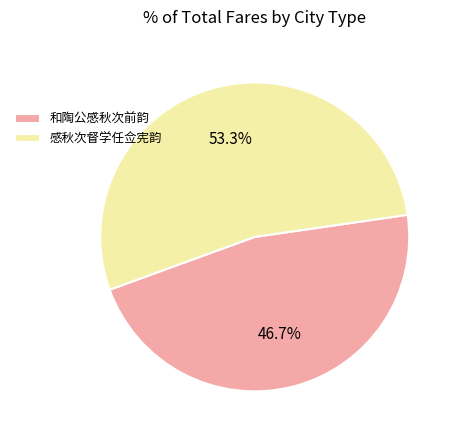

Which has a higher value, 和陶公感秋次前韵 or 感秋次督学任佥宪韵?

感秋次督学任佥宪韵